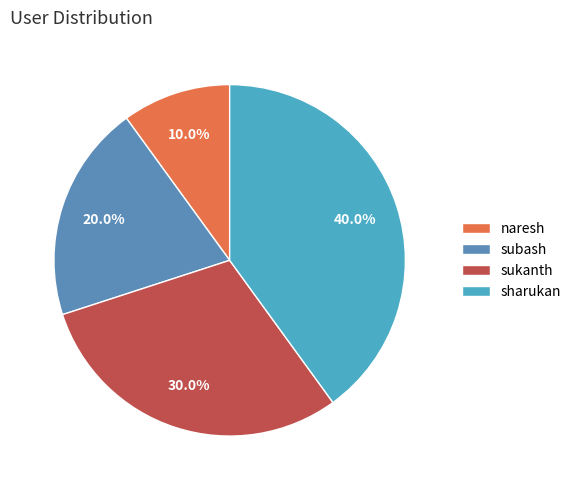

How many slices are in this pie chart?

4